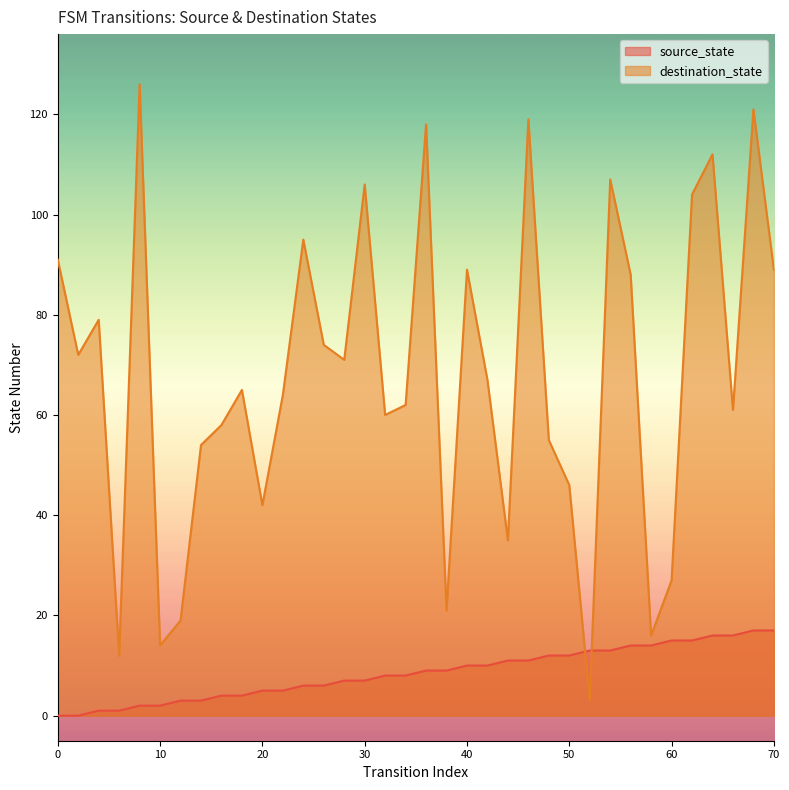

How many distinct data groups are displayed?

2